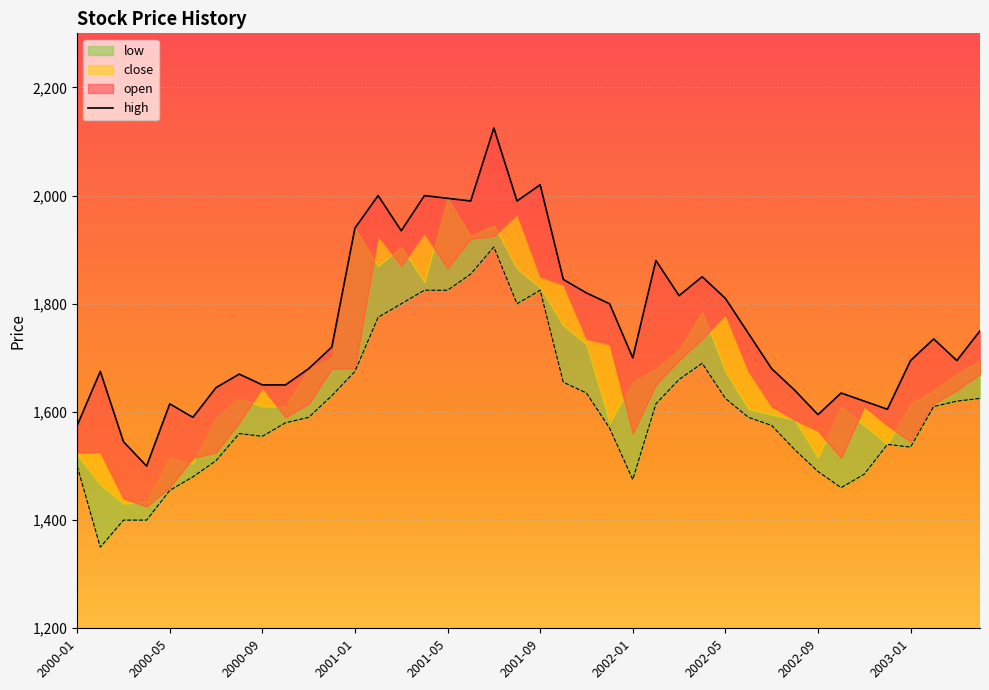

What is the label of the 5th point from the right?

2002-12